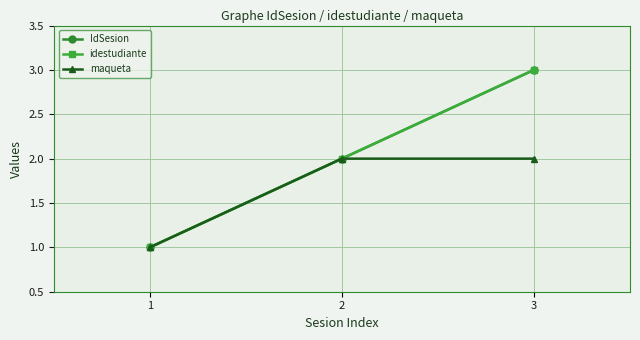

Reading left to right, extract all data points from this chart.

IdSesion: 1=1	2=2	3=3
idestudiante: 1=1	2=2	3=3
maqueta: 1=1	2=2	3=2